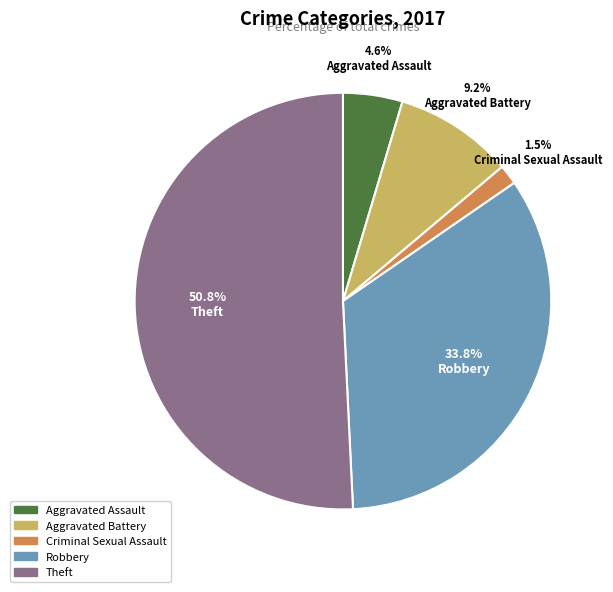

Which category has the biggest portion of the pie?

Theft